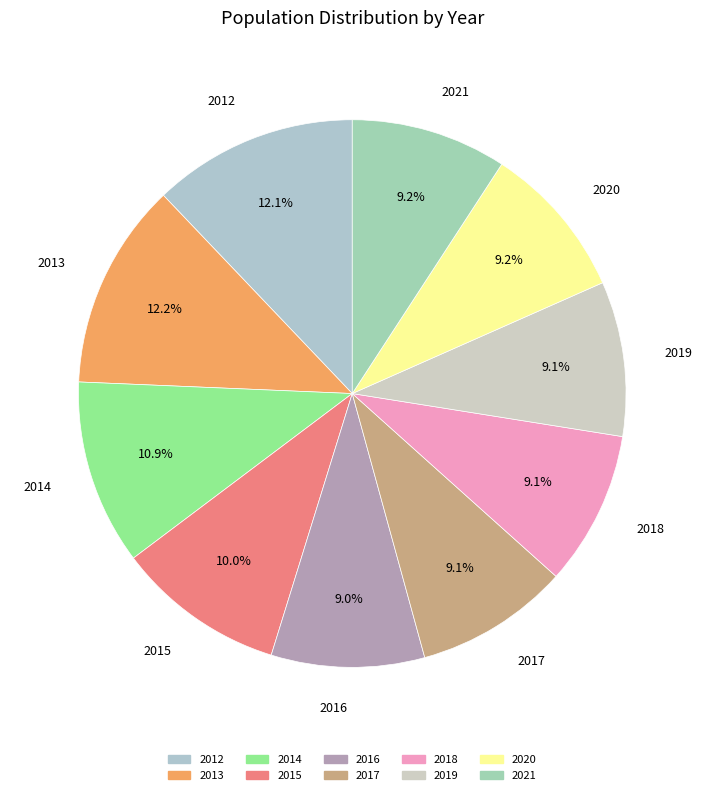

The 2015 slice represents 1% of the pie. True or false?

False